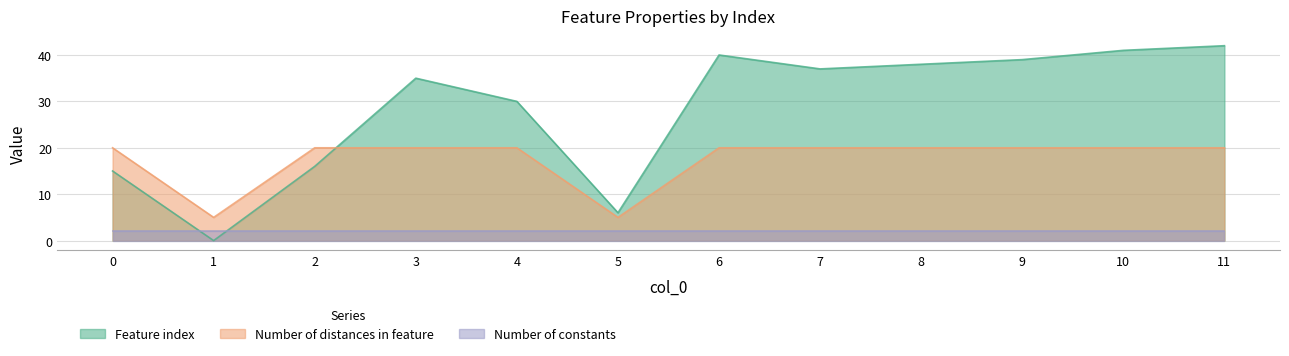

How many data points in Feature index are above 37?

5